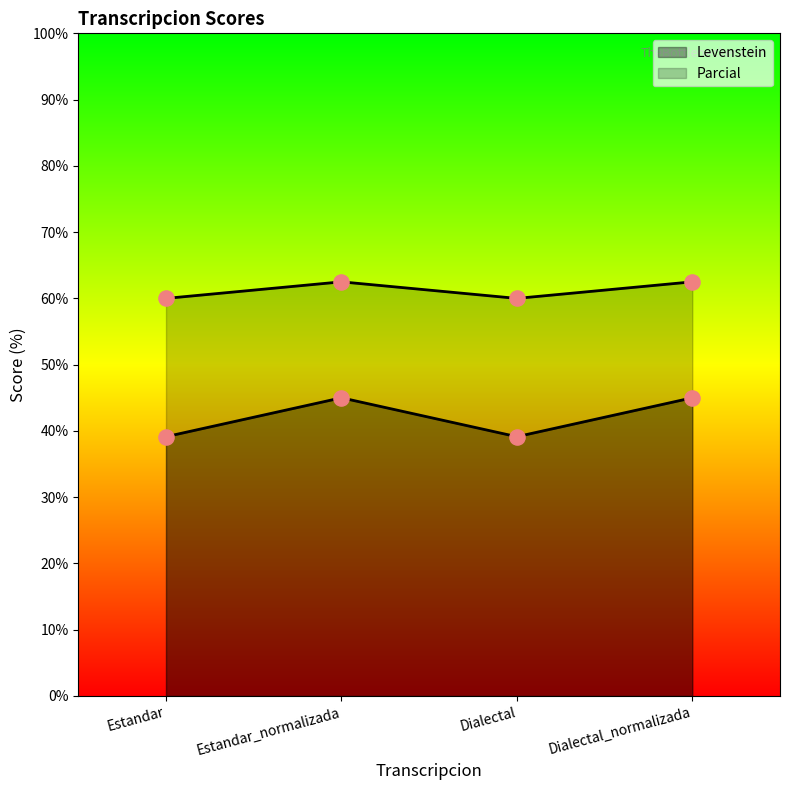

What is the total value across all series at Dialectal_normalizada?

107.5